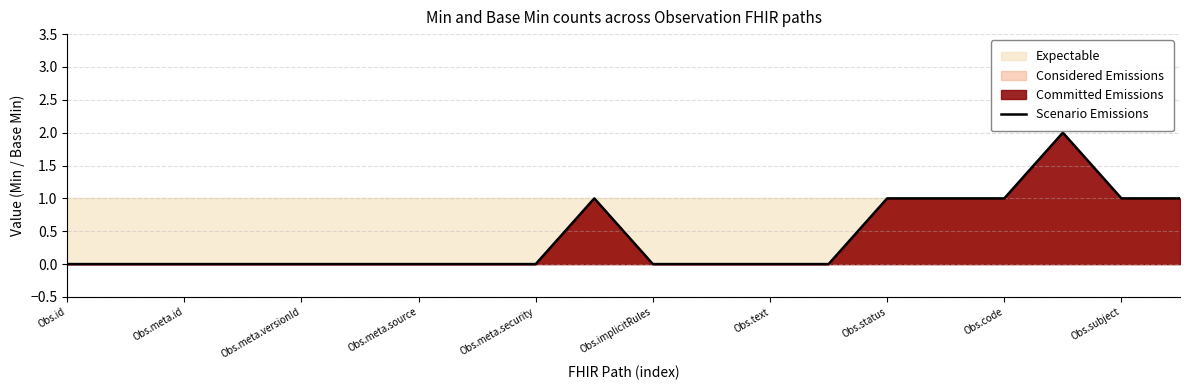

The value of Scenario Emissions at Obs.status is 1. True or false?

True